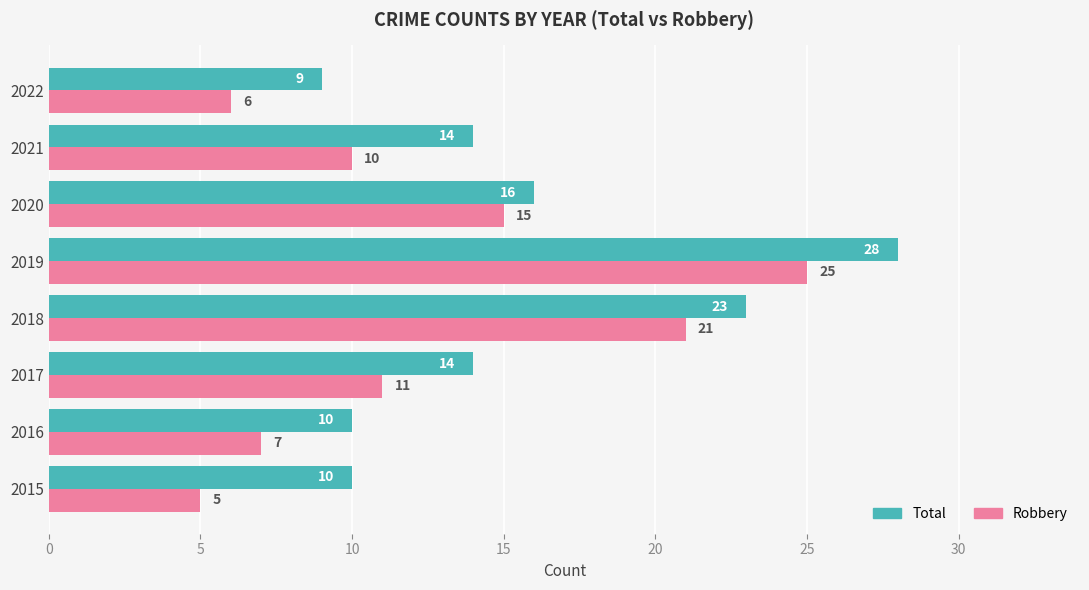

At which label is Total closest to 18?

2020